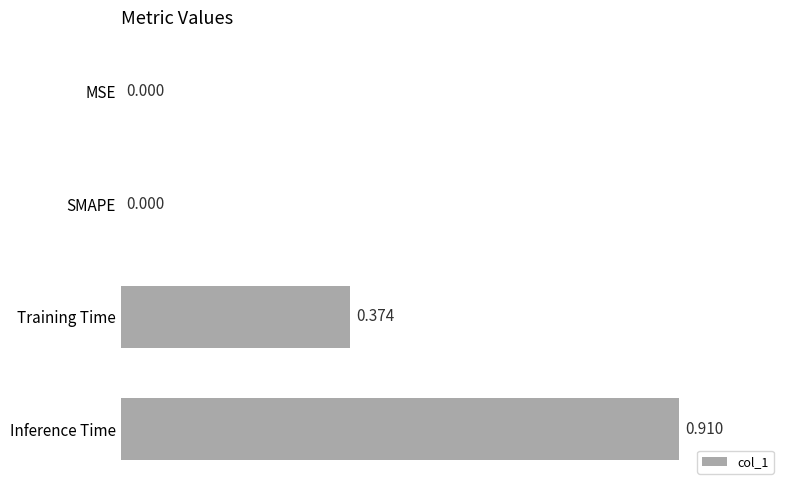

Which label corresponds to the largest value in the chart?

Inference Time